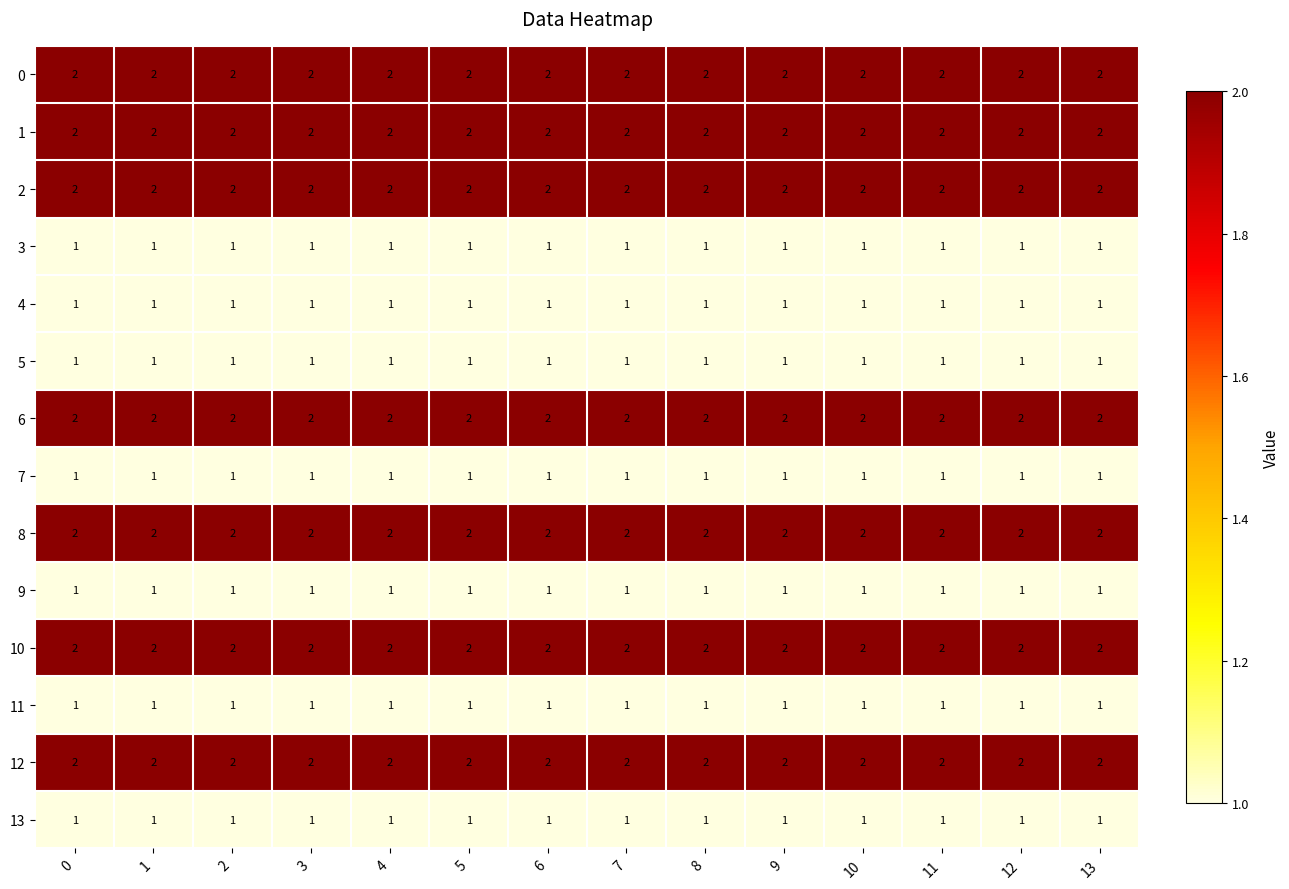

The value of 7 at 2 is 1. True or false?

True